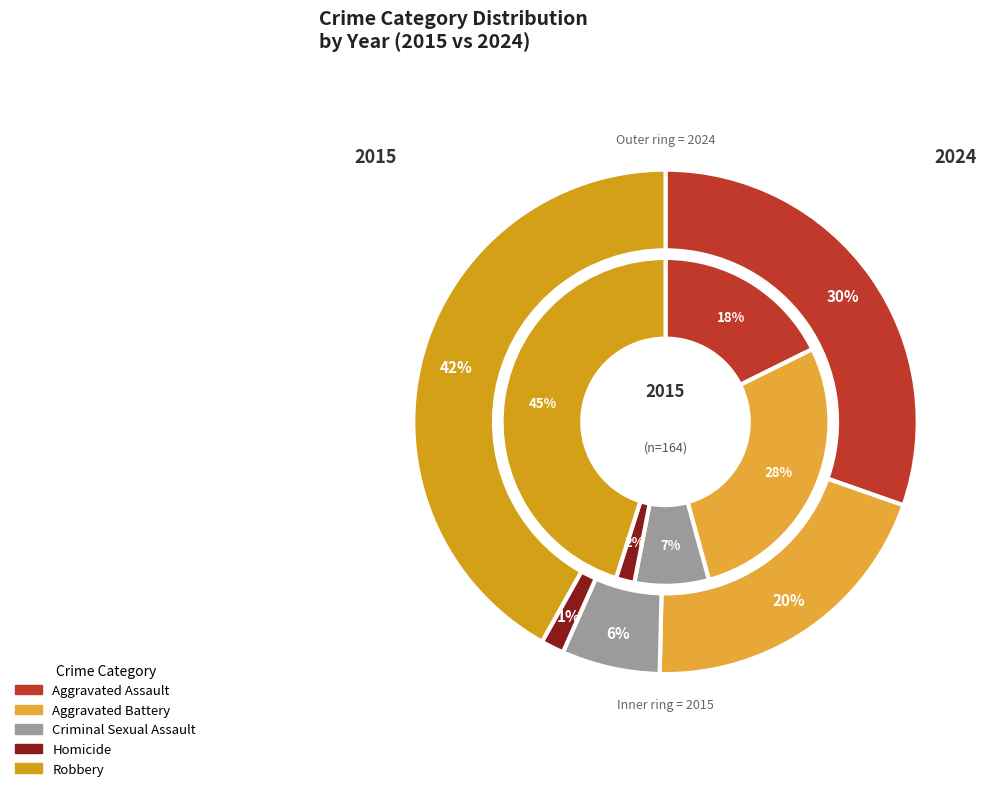

To the nearest percent, what is the difference between the largest and smallest slice percentages?

43%